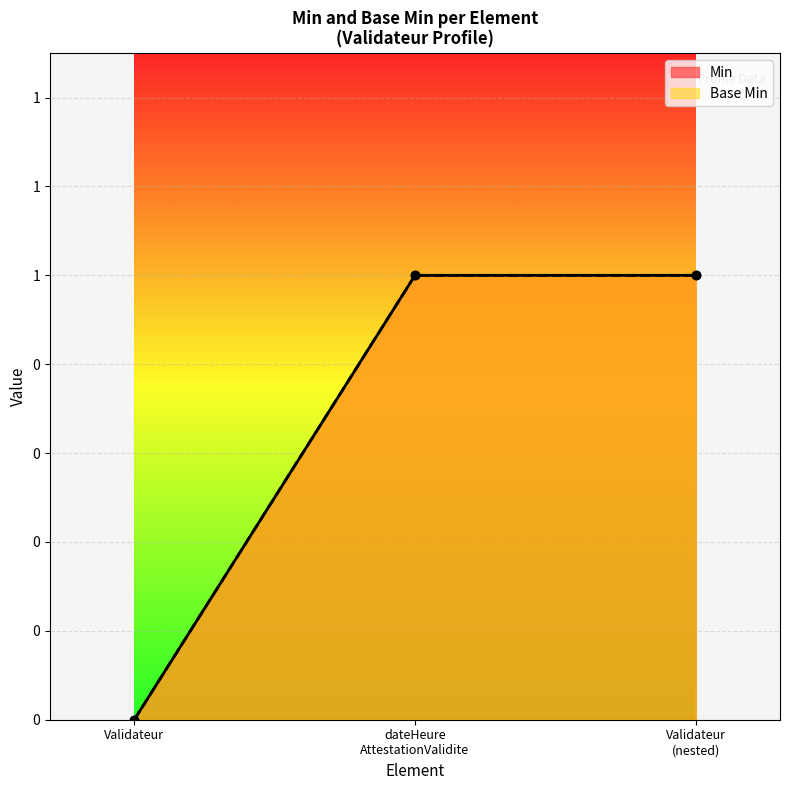

The Base Min series shows 2 at Validateur (nested). True or false?

False